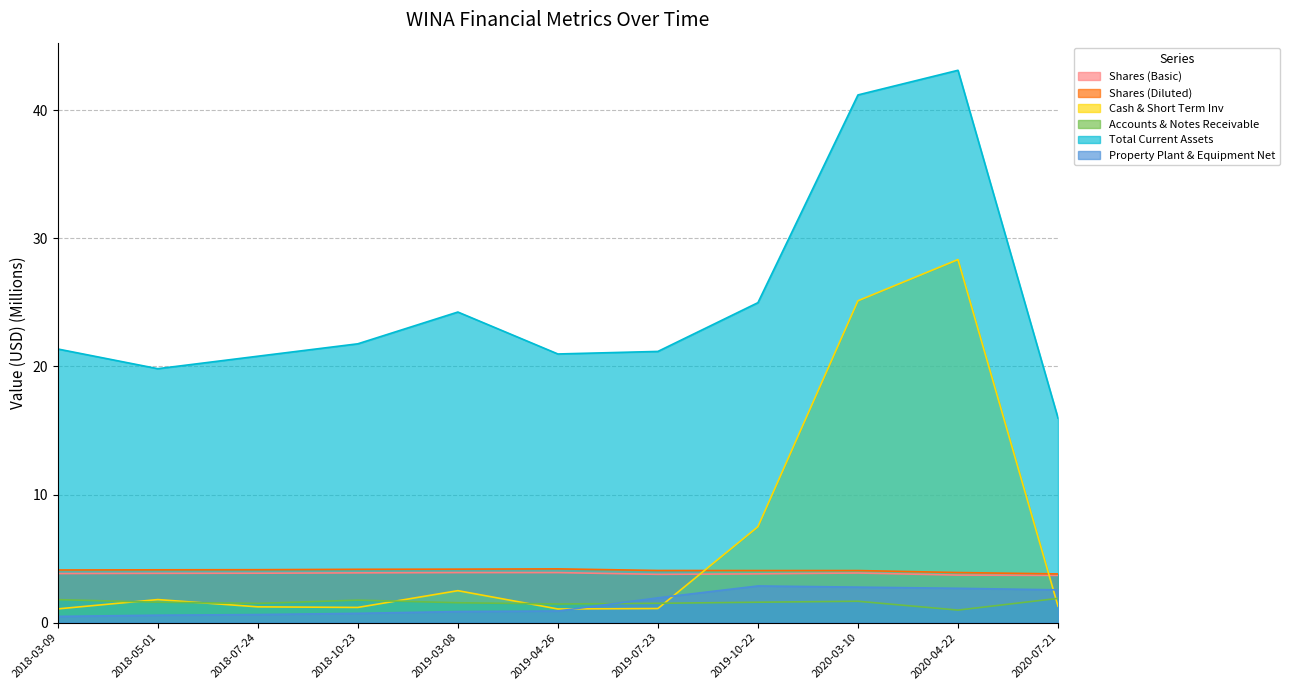

Which has a higher value, 2020-07-21 or 2019-03-08?

2019-03-08